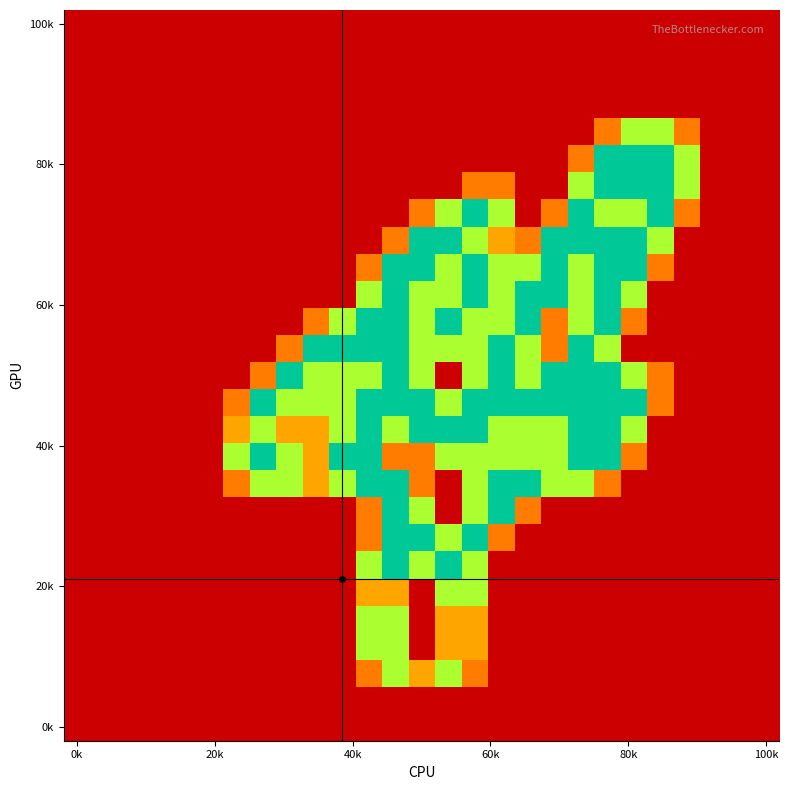

How many categories are shown in the chart?

27